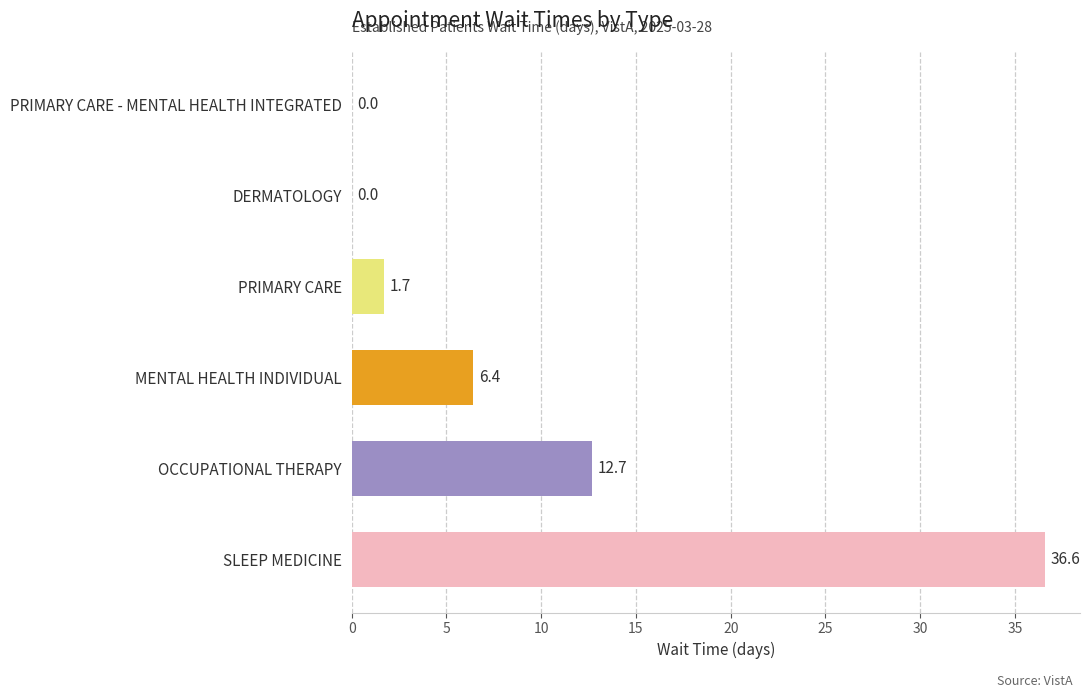

What is the sum of all values?

57.4